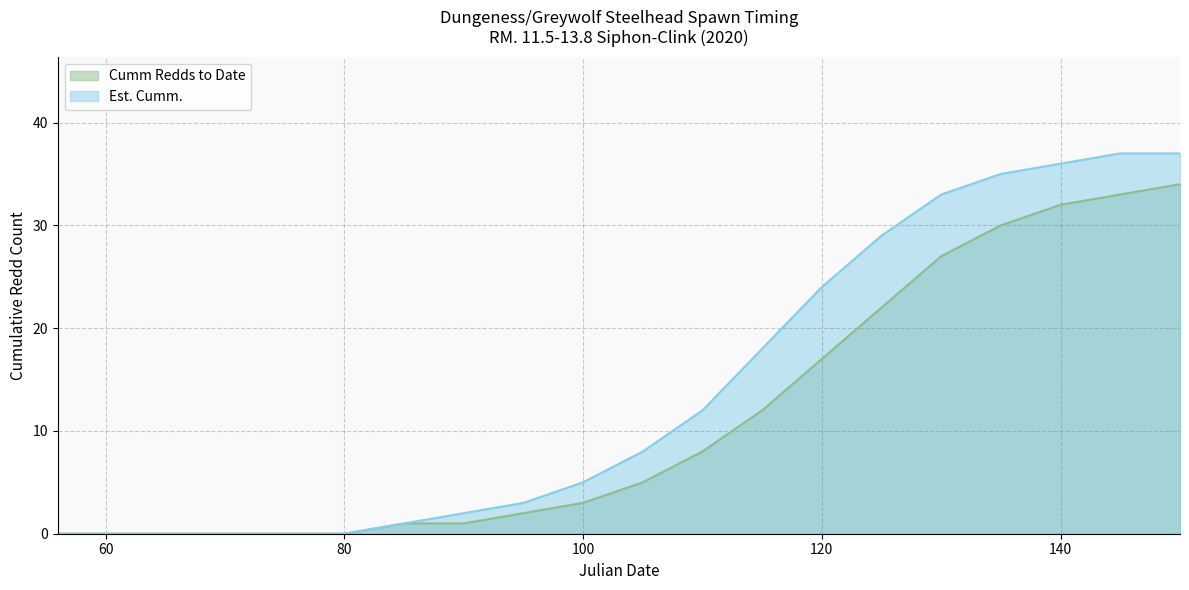

What is the difference between the maximum and minimum values in the Est. Cumm. series?

37